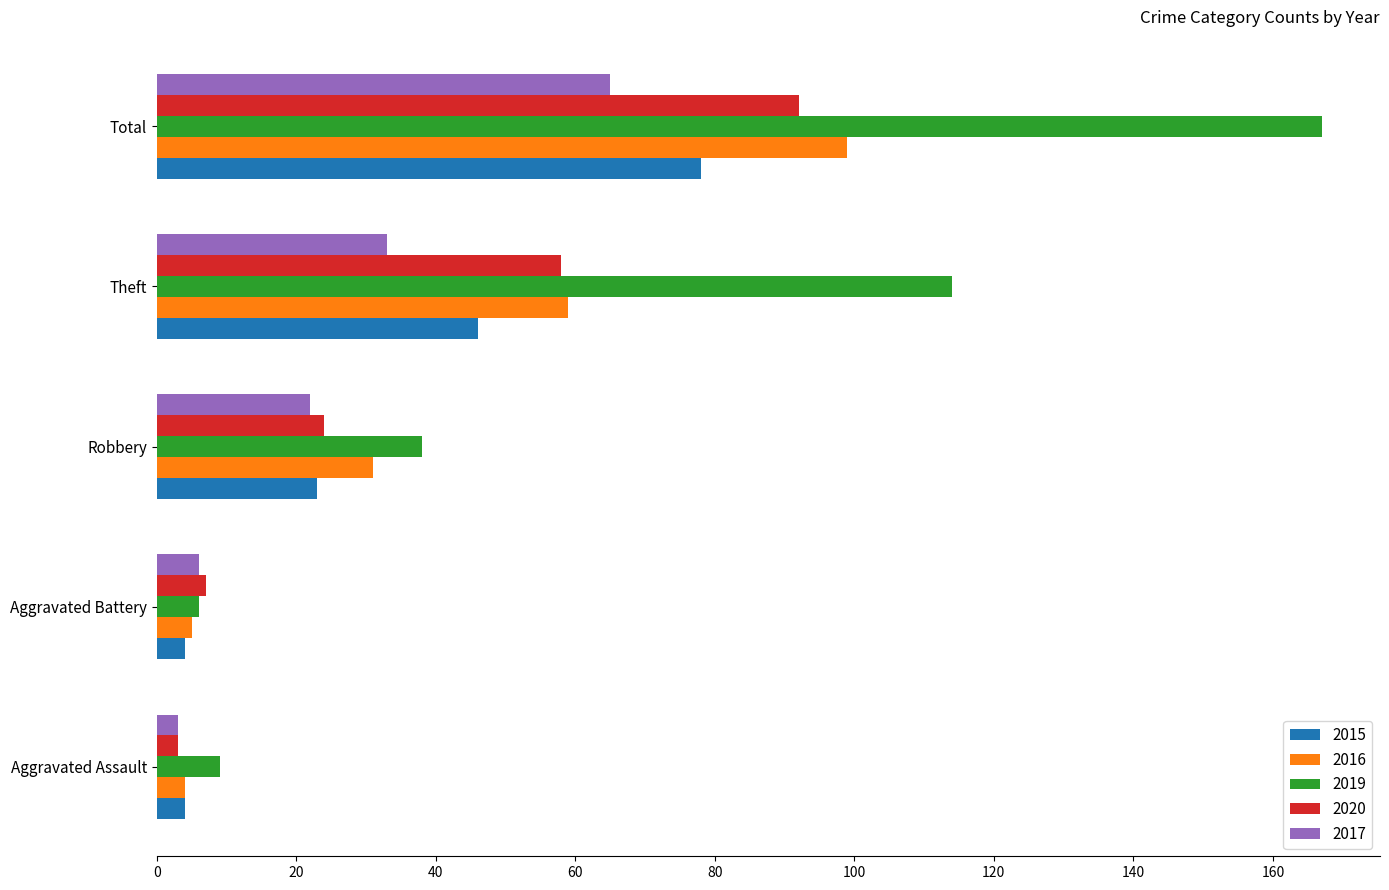

Where is 2015 nearest to the value 41?

Theft